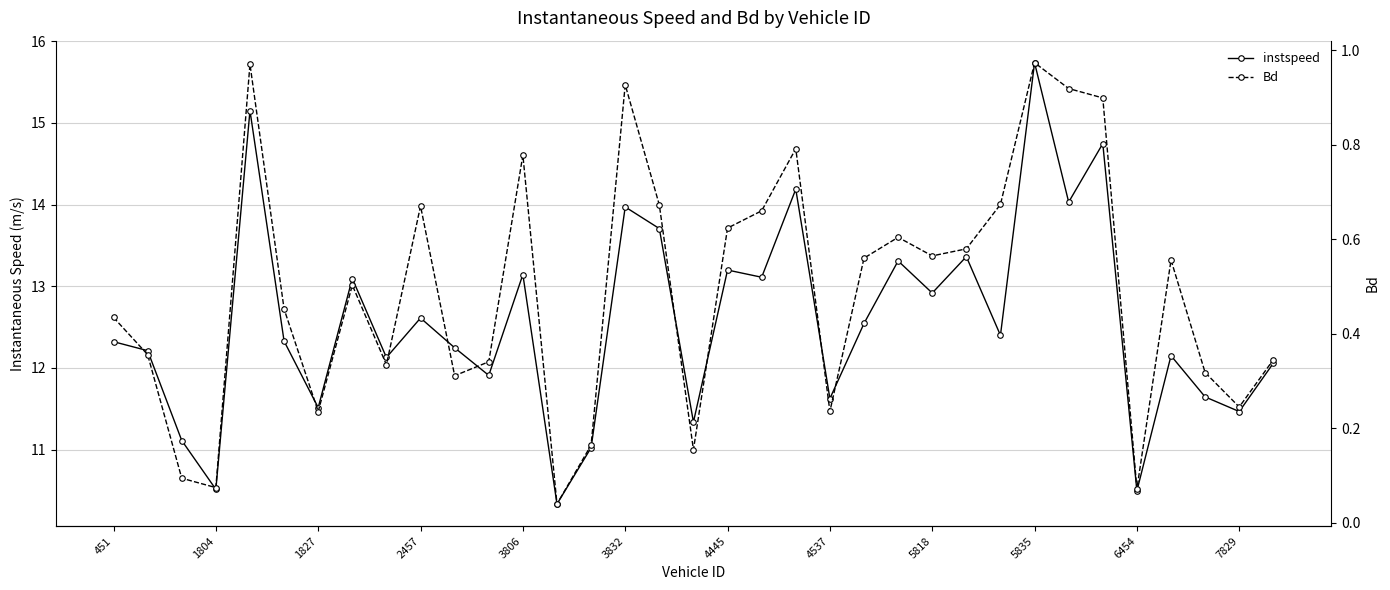

Reading left to right, transcribe all the data shown in this chart.

instspeed: 12.3	12.2	11.1	10.5	15.1	12.3	11.5	13.1	12.1	12.6	12.2	11.9	13.1	10.3	11.0	14.0	13.7	11.3	13.2	13.1	14.2	11.6	12.5	13.3	12.9	13.4	12.4	15.7	14.0	14.7	10.5	12.1	11.6	11.5	12.1
Bd: 0.4	0.4	0.1	0.1	1.0	0.5	0.2	0.5	0.3	0.7	0.3	0.3	0.8	0.0	0.2	0.9	0.7	0.2	0.6	0.7	0.8	0.2	0.6	0.6	0.6	0.6	0.7	1.0	0.9	0.9	0.1	0.6	0.3	0.2	0.3